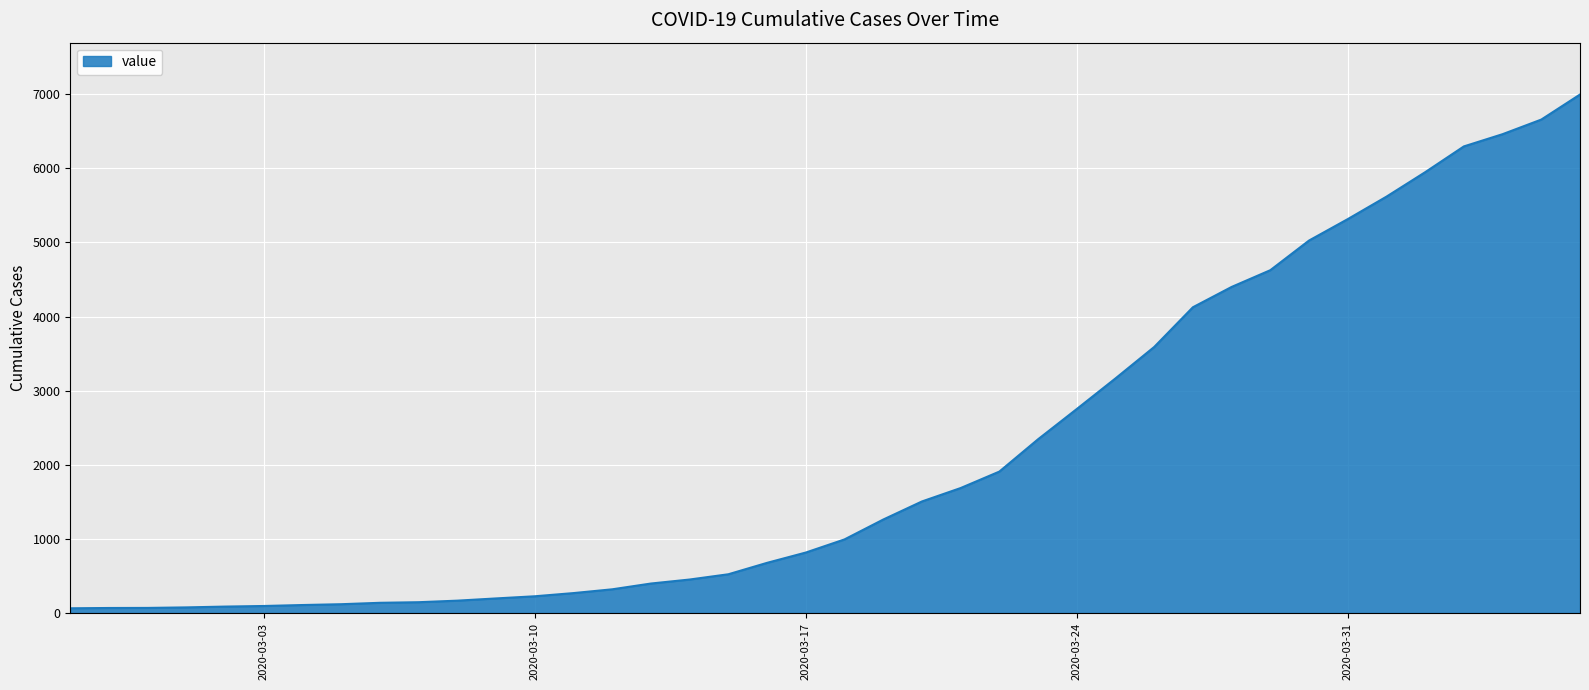

What is the greatest value displayed?

6995